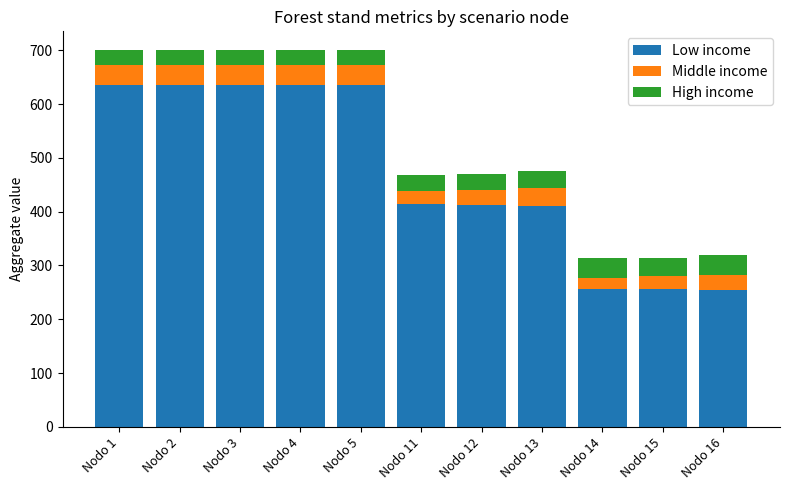

What is the lowest value of the Low income series?

254.9